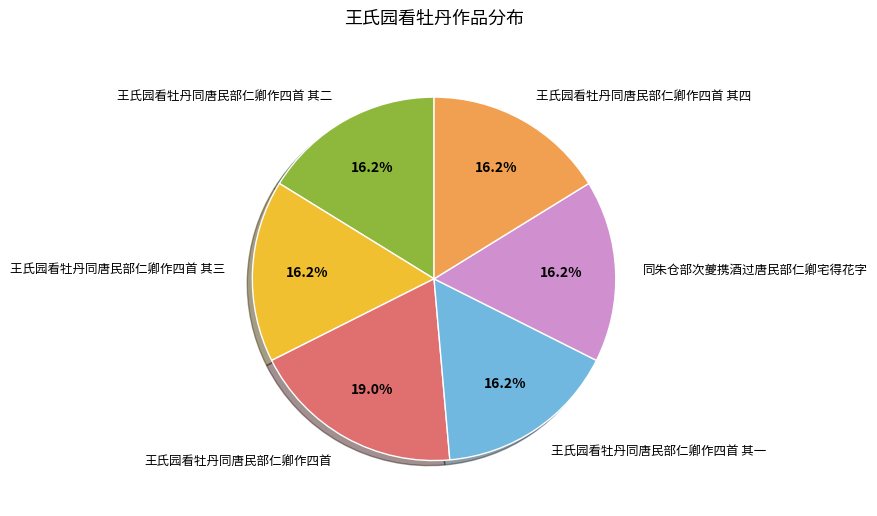

What percentage is the 王氏园看牡丹同唐民部仁卿作四首 slice, to the nearest percent?

19%